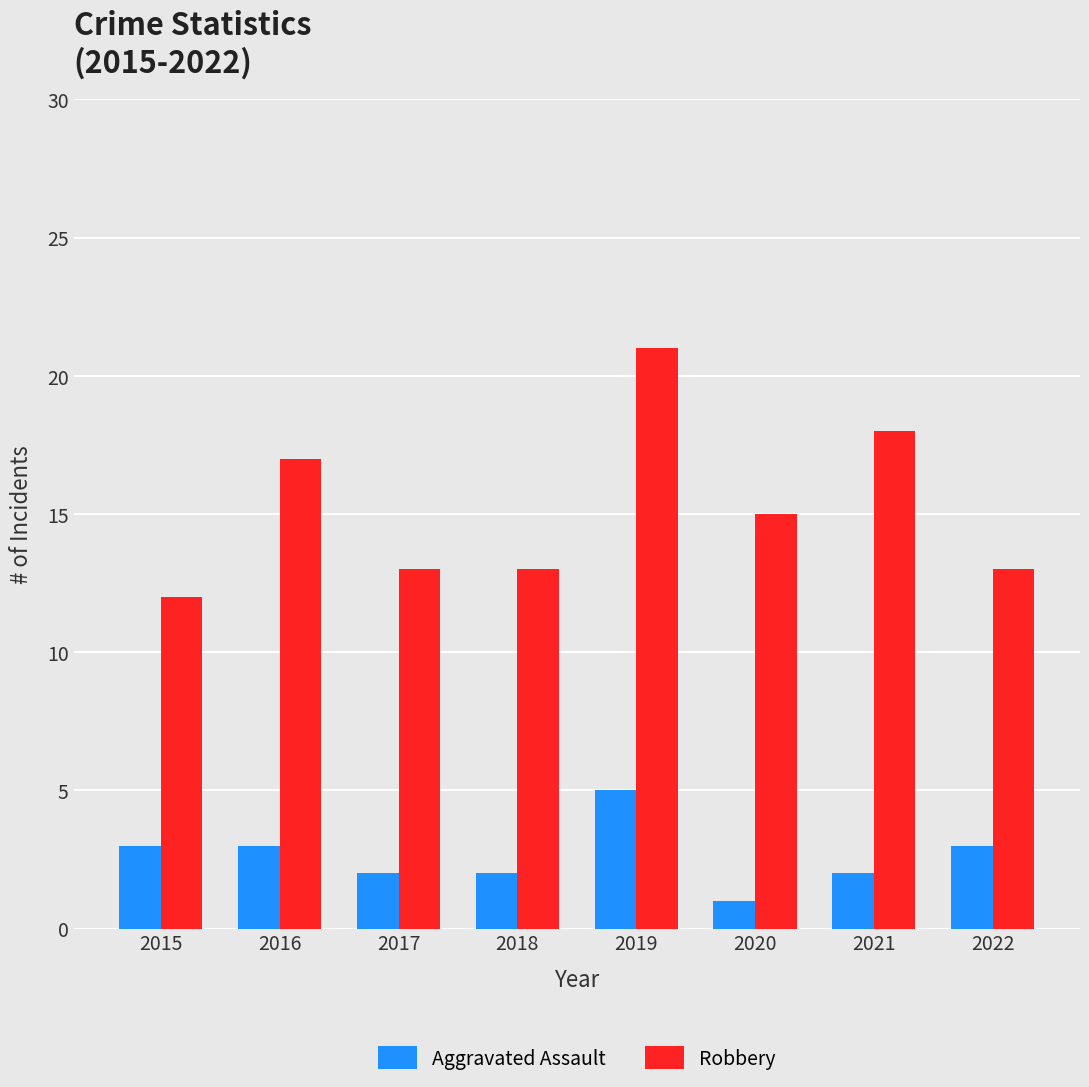

At which label does Aggravated Assault reach its minimum?

2020